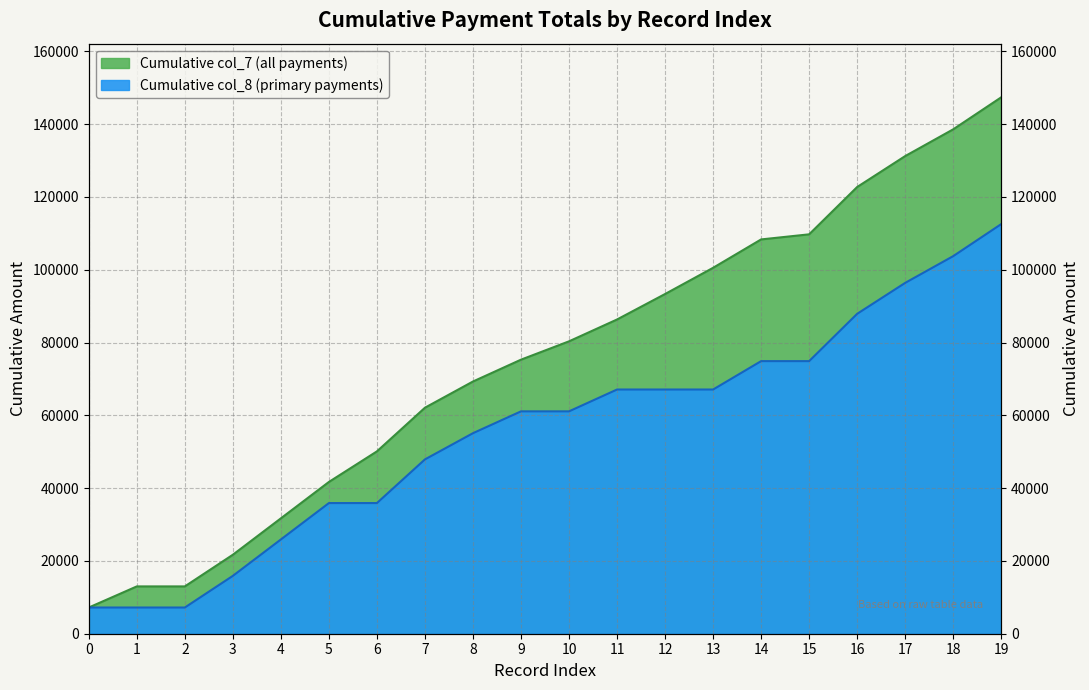

Is the value of col_8 cumulative at 6 greater than the value of col_1 (row index) at 15?

No